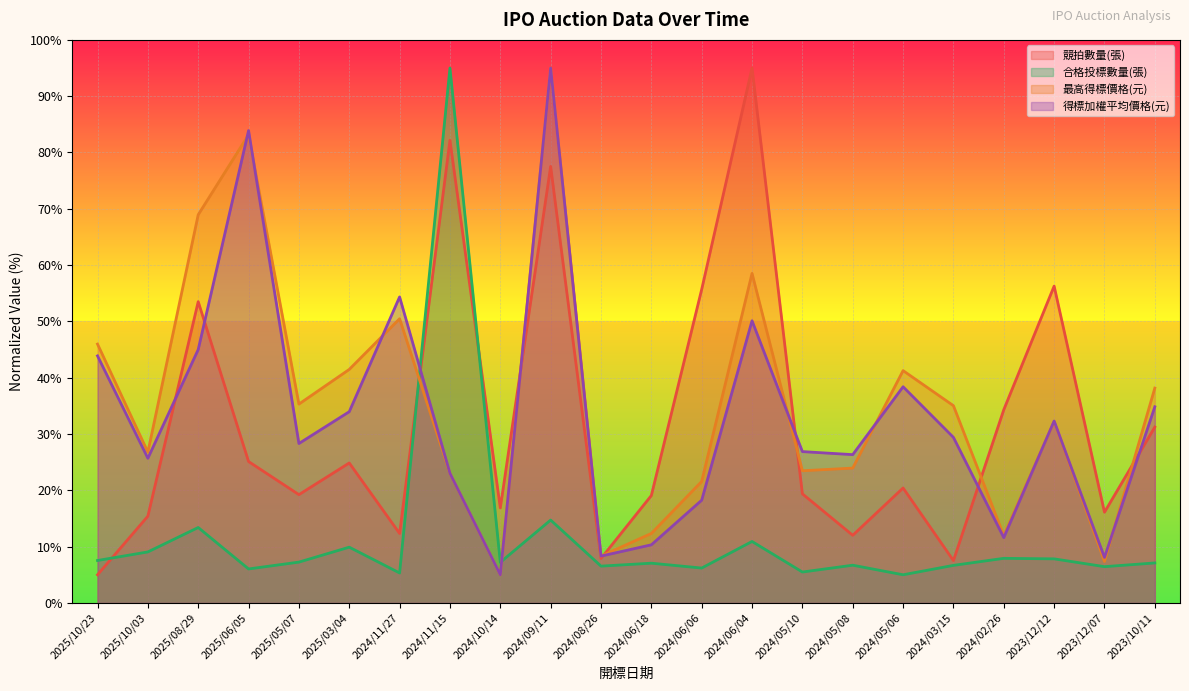

Reading left to right, extract all data points from this chart.

競拍數量(張): 5.0	15.4	53.5	25.1	19.2	24.9	12.3	82.2	16.9	77.5	7.9	19.1	55.7	95.0	19.4	12.0	20.4	7.5	34.3	56.3	16.1	31.2
合格投標數量(張): 7.5	9.1	13.4	6.0	7.2	9.9	5.3	95.0	7.2	14.7	6.5	7.1	6.2	10.9	5.5	6.7	5.0	6.7	7.9	7.8	6.4	7.1
最高得標價格(元): 46.0	26.8	68.9	83.2	35.3	41.5	50.5	23.0	5.0	95.0	8.3	12.3	21.6	58.5	23.5	23.9	41.3	35.0	12.0	32.2	7.4	38.2
得標加權平均價格(元): 43.9	25.7	45.0	83.9	28.3	34.0	54.4	23.0	5.0	95.0	8.3	10.3	18.2	50.1	26.9	26.3	38.4	29.4	11.6	32.3	8.1	34.8